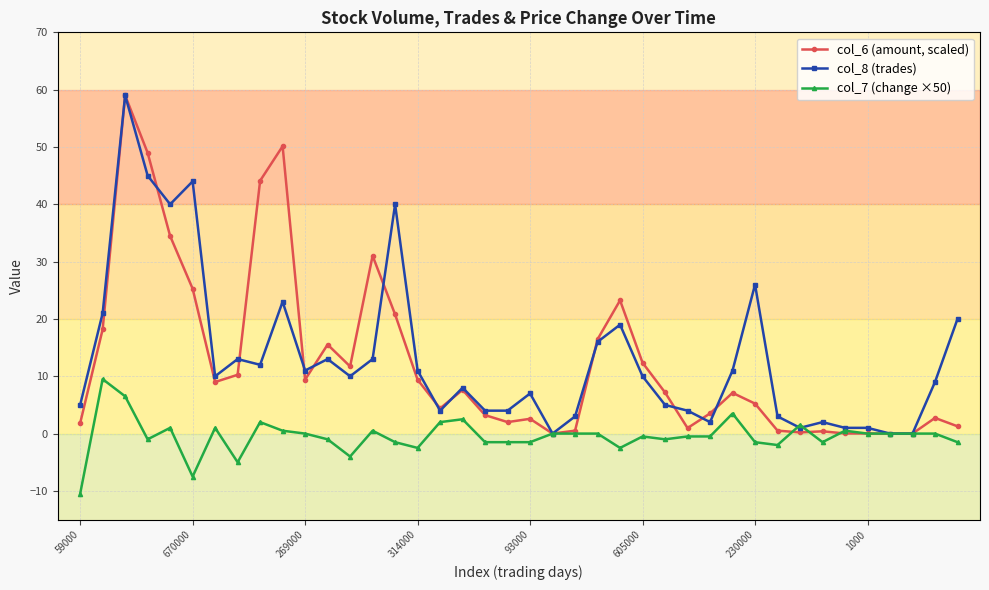

True or false: col_6 (amount, scaled) has more than 1 points higher than both neighbors.

True